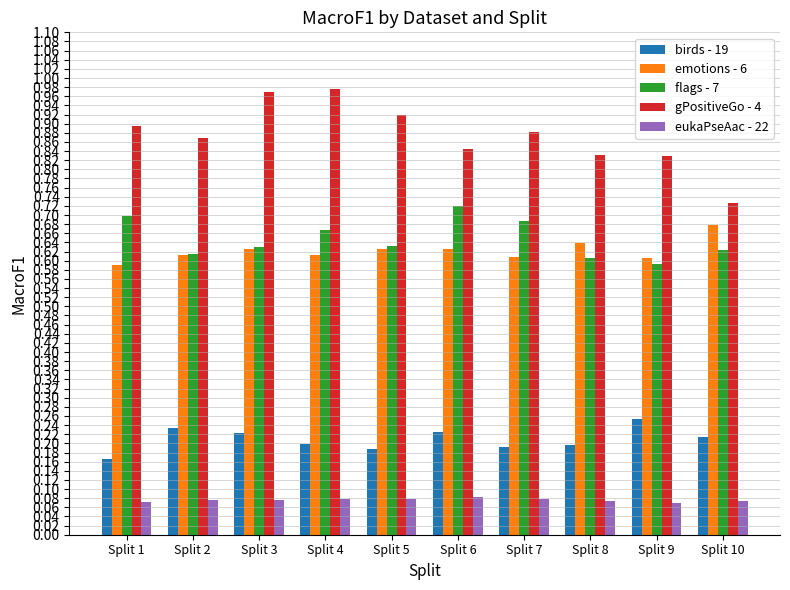

What is the sum of the flags - 7 values at Split 4 and Split 6?

1.4